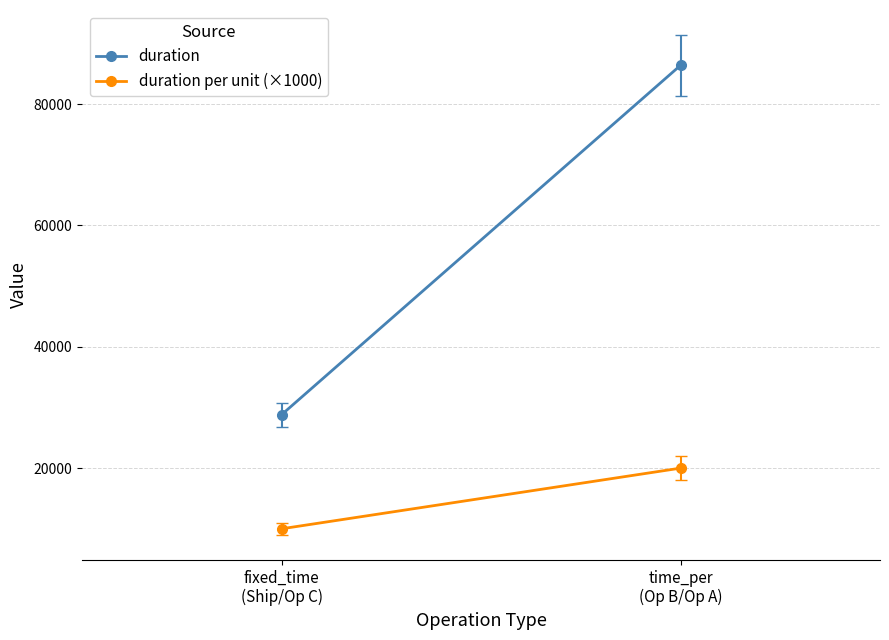

What position from the right is fixed_time
(Ship/Op C)?

2